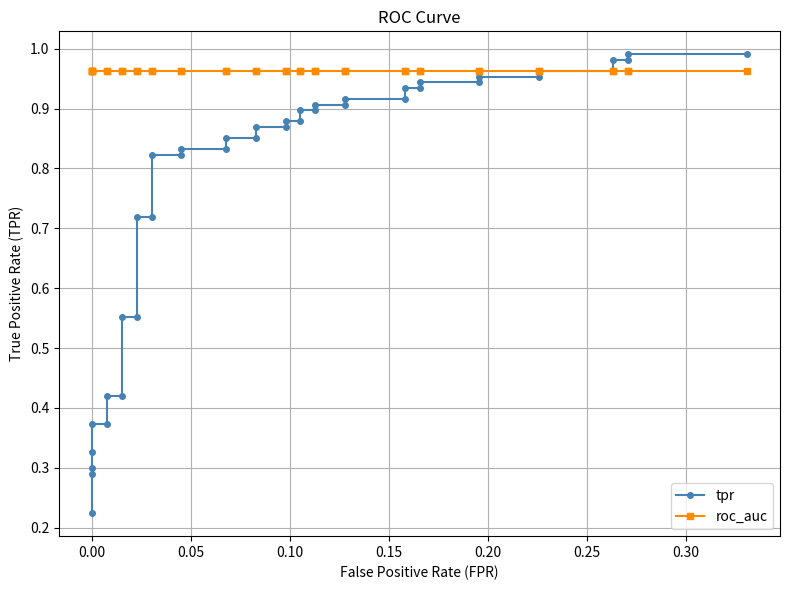

How many lines are shown in the chart?

2